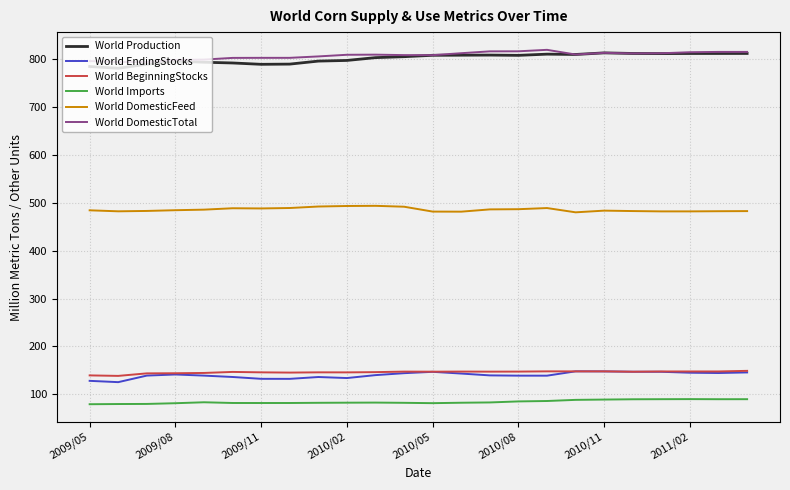

What is the minimum value for World Imports?

79.3